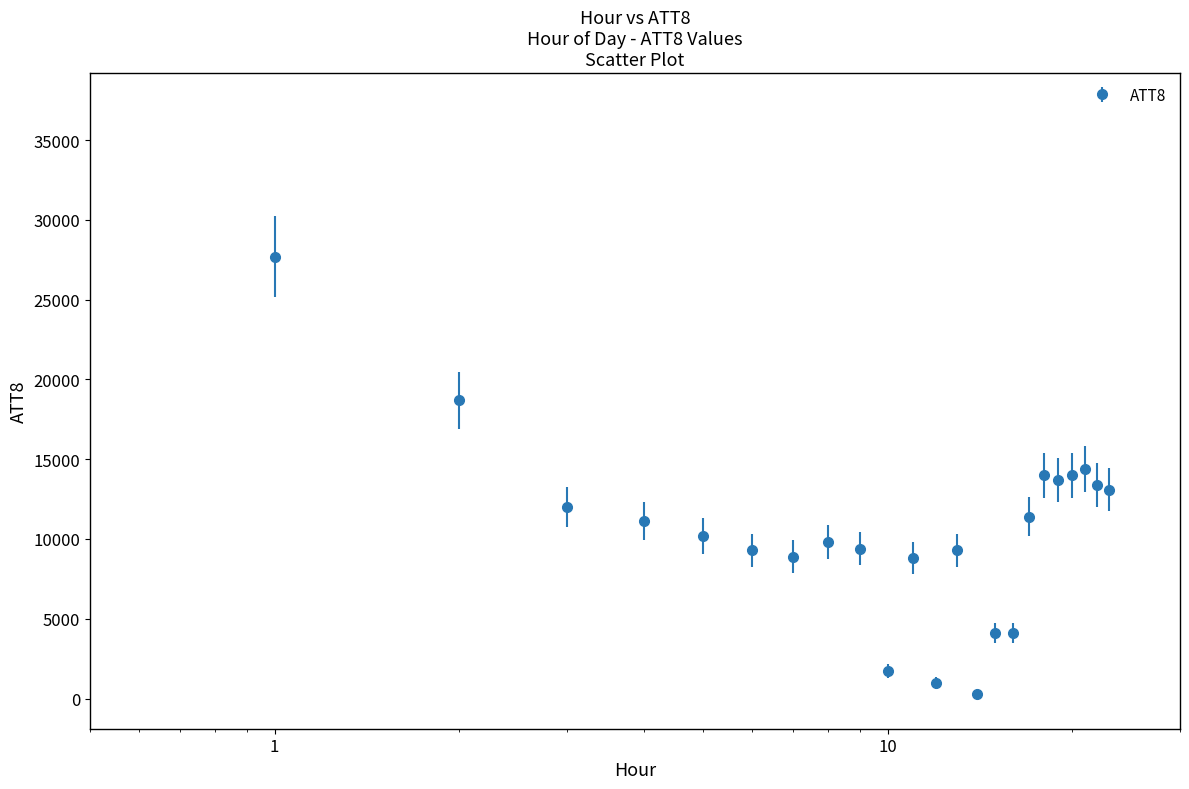

What is the greatest value displayed?

34300